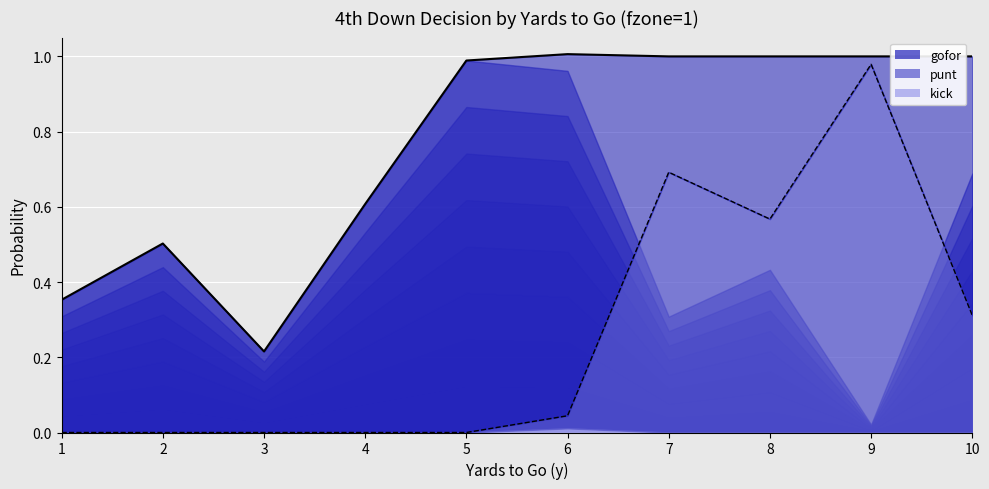

At which category does the chart reach its peak across all series?

6